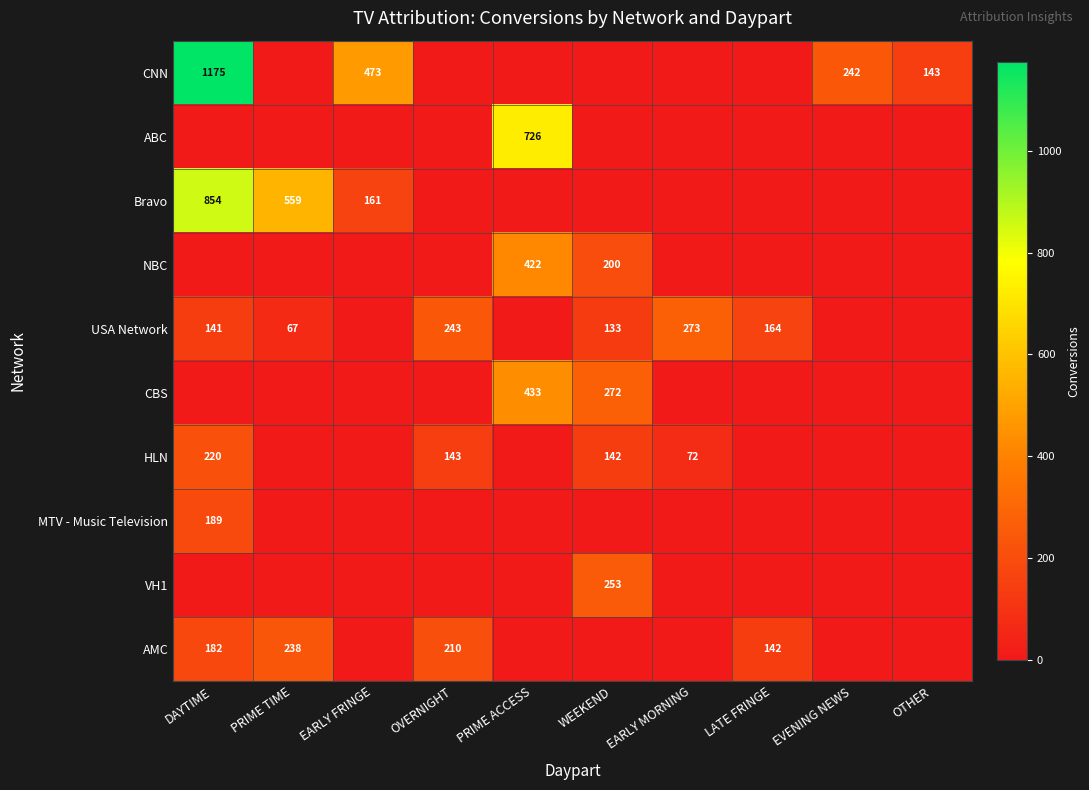

At how many categories does at least one series exceed 1023?

1